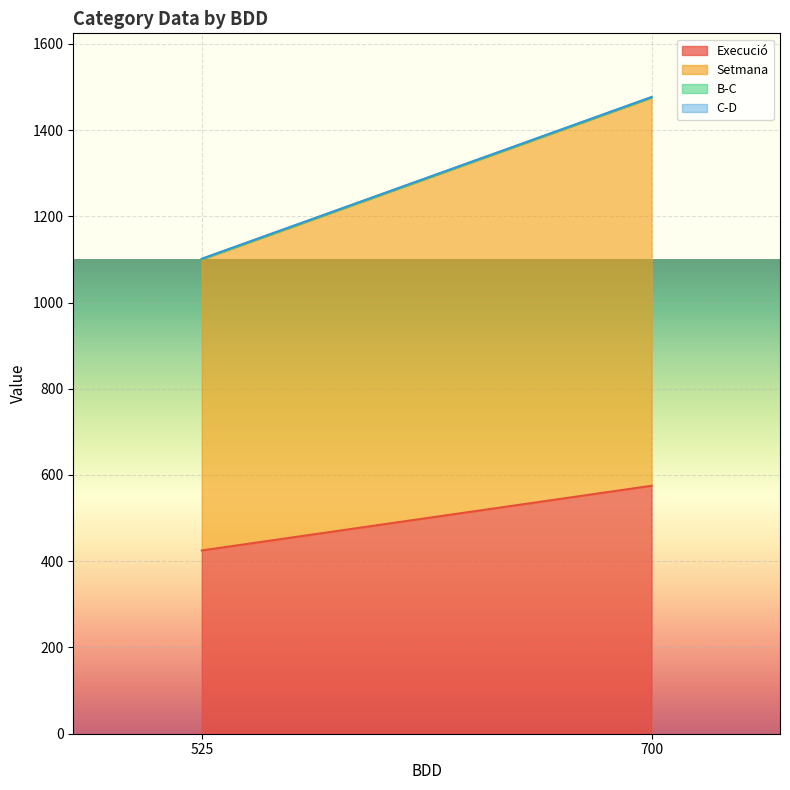

The B-C series shows 0.8 at 525. True or false?

True